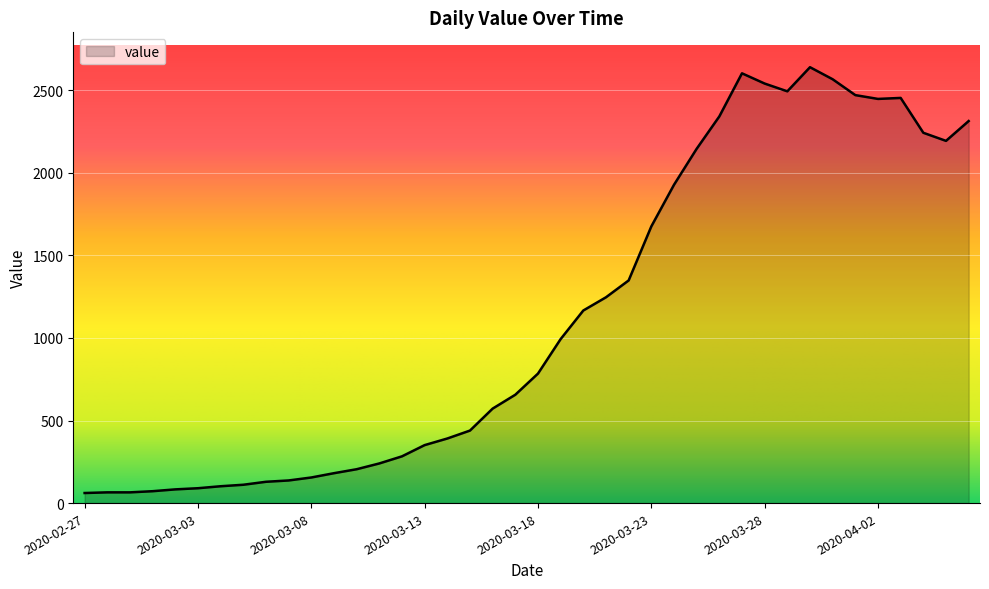

What is the difference between the maximum and minimum values?

2578